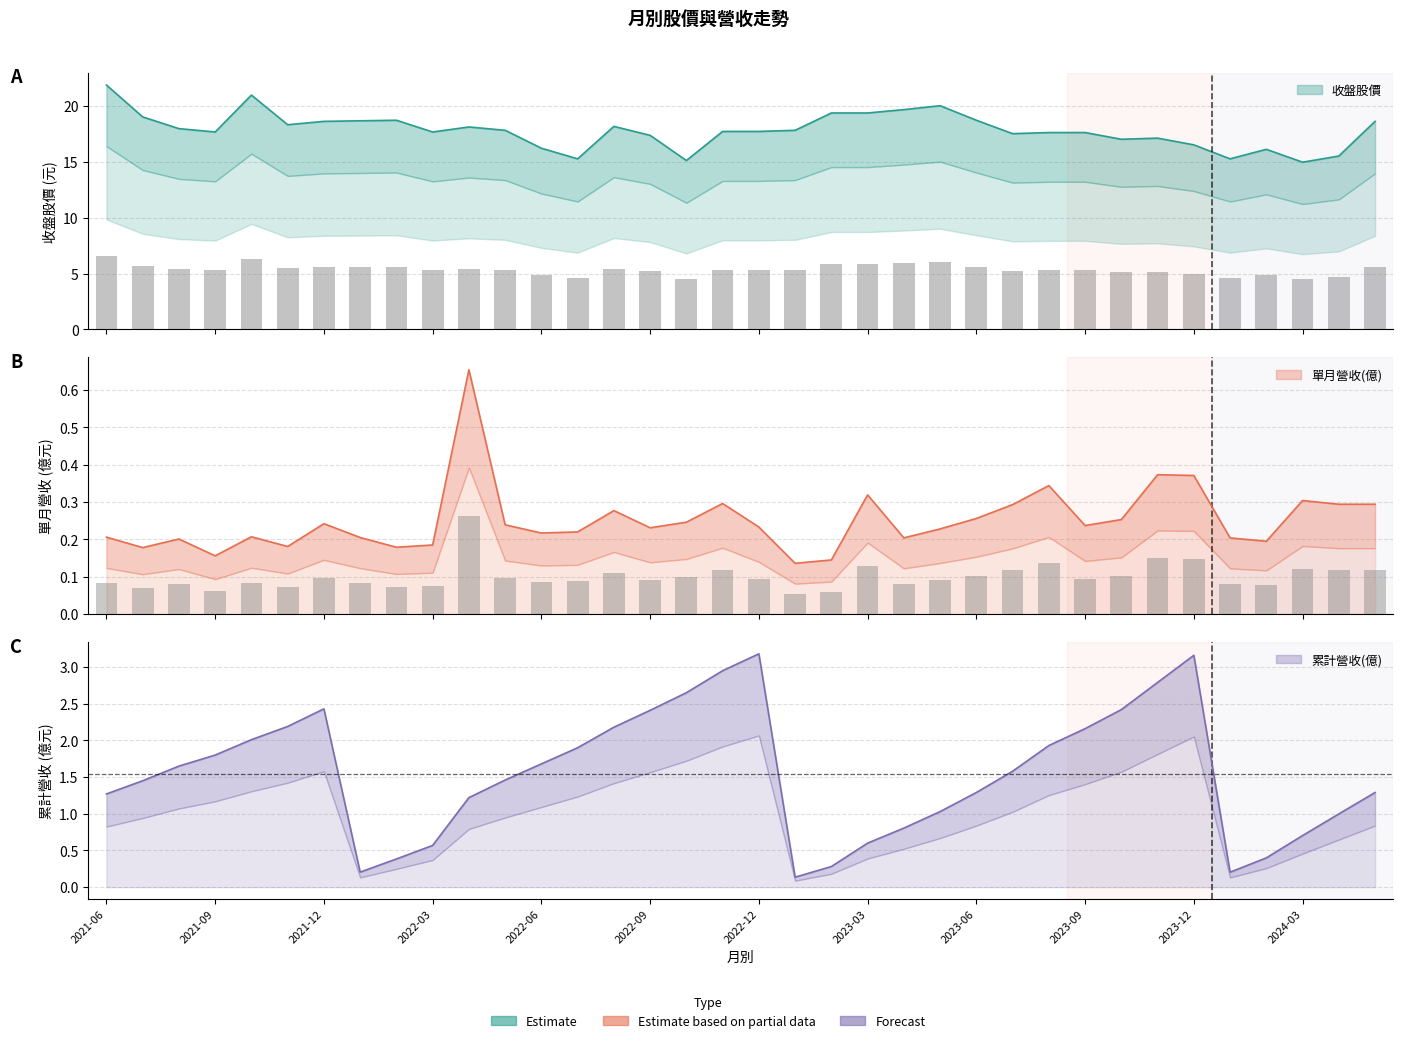

Which has a higher value, 2022-02 or 2024-04?

2022-02